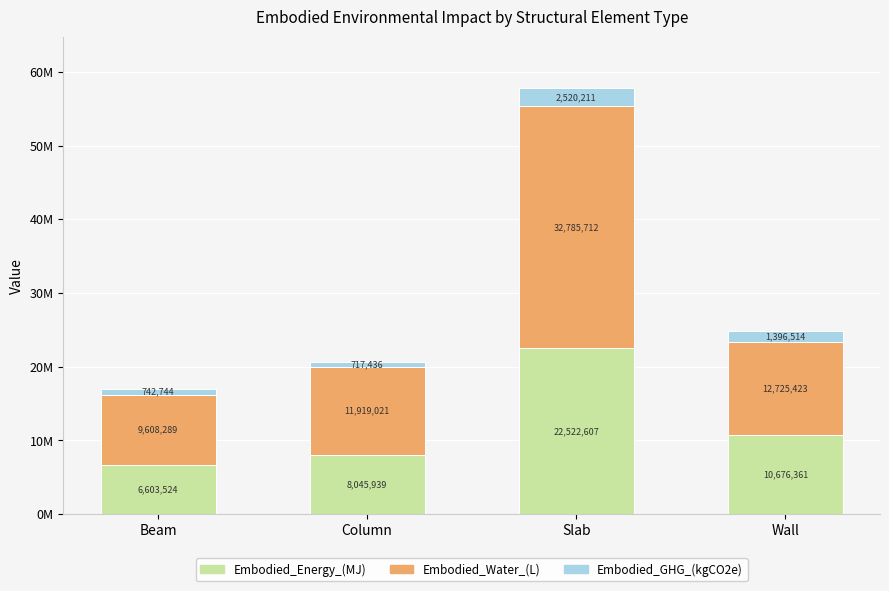

What is the difference between the Embodied_Water_(L) values at Column and Slab?

20866691.0